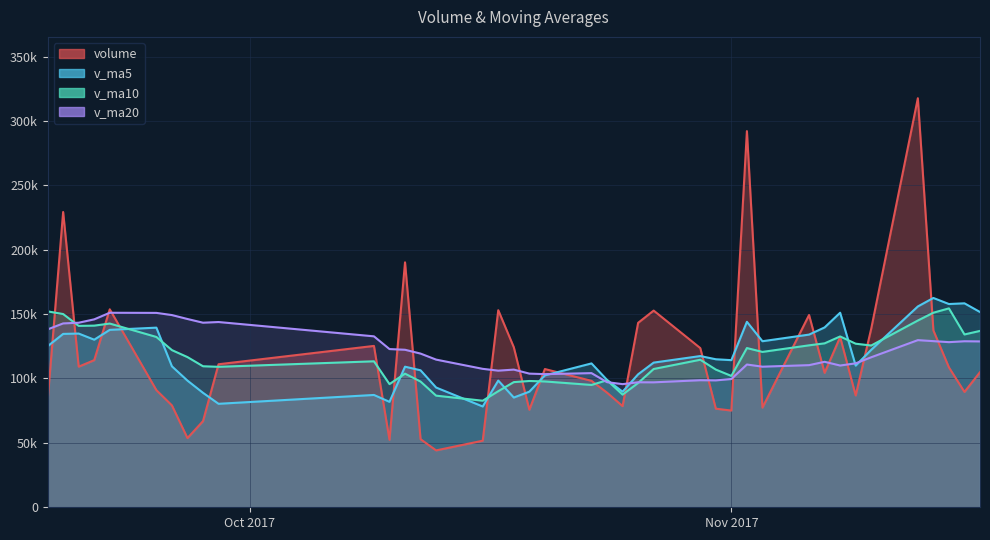

What is the average value of the v_ma20 series?

120218.4